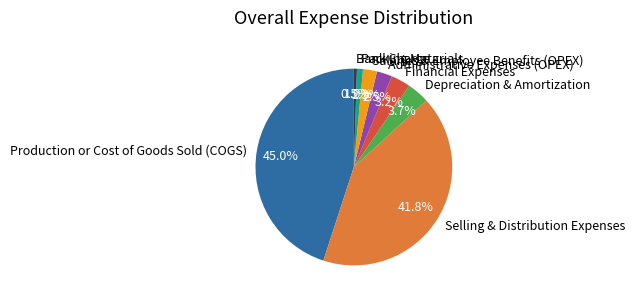

Does Bank Charge represent more than half of the total?

No